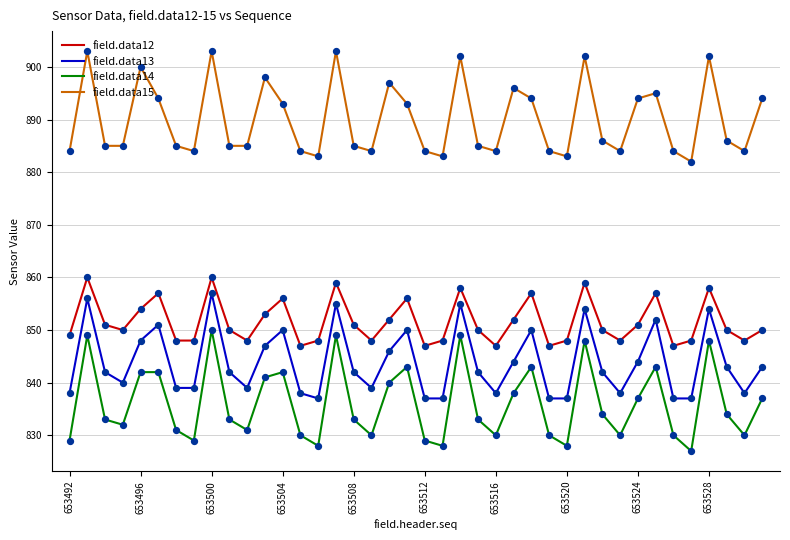

What are all the series names shown in the legend?

field.data12, field.data13, field.data14, field.data15